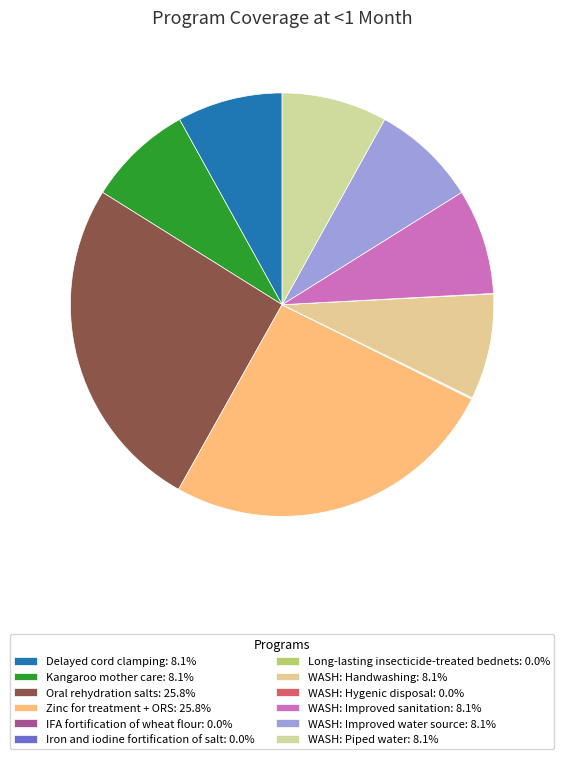

What is the largest slice in the pie chart?

Oral rehydration salts